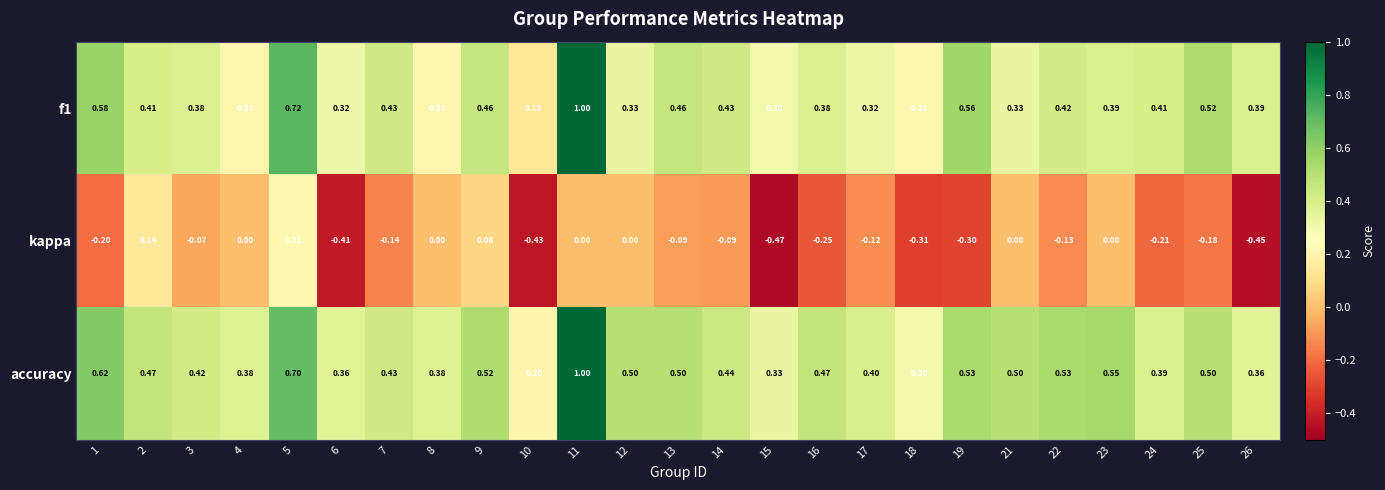

Which series changed the most between 2 and 23?

kappa